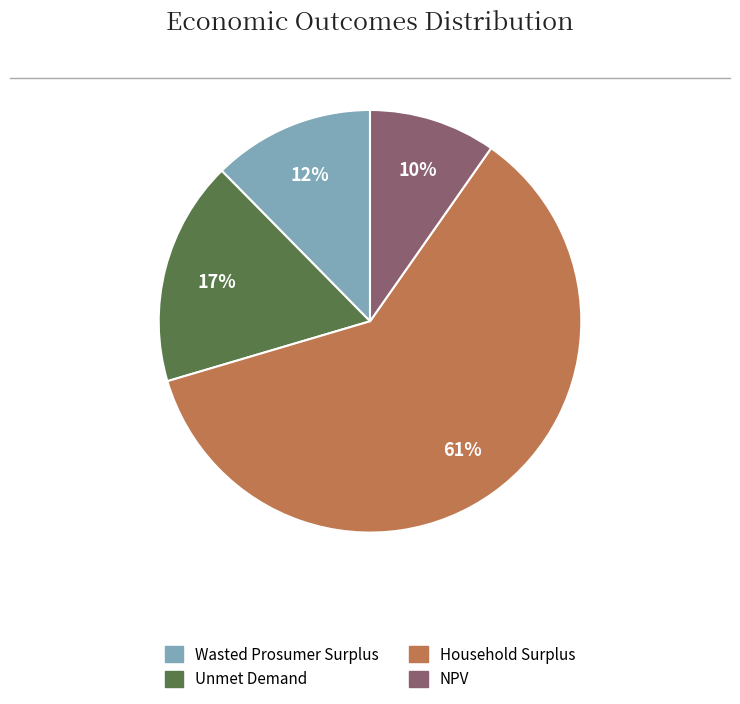

Is there a majority slice in this chart?

Yes